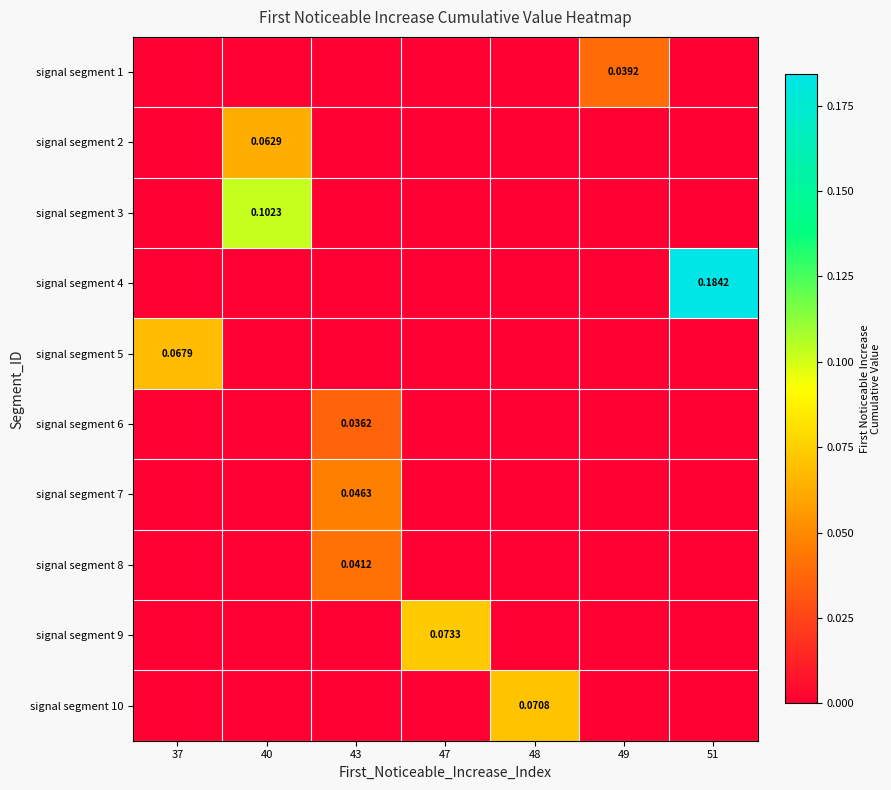

At which label is signal segment 5 closest to 0?

40